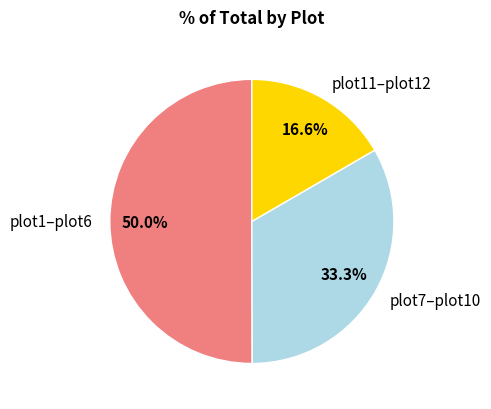

Count the number of slices in the pie.

3